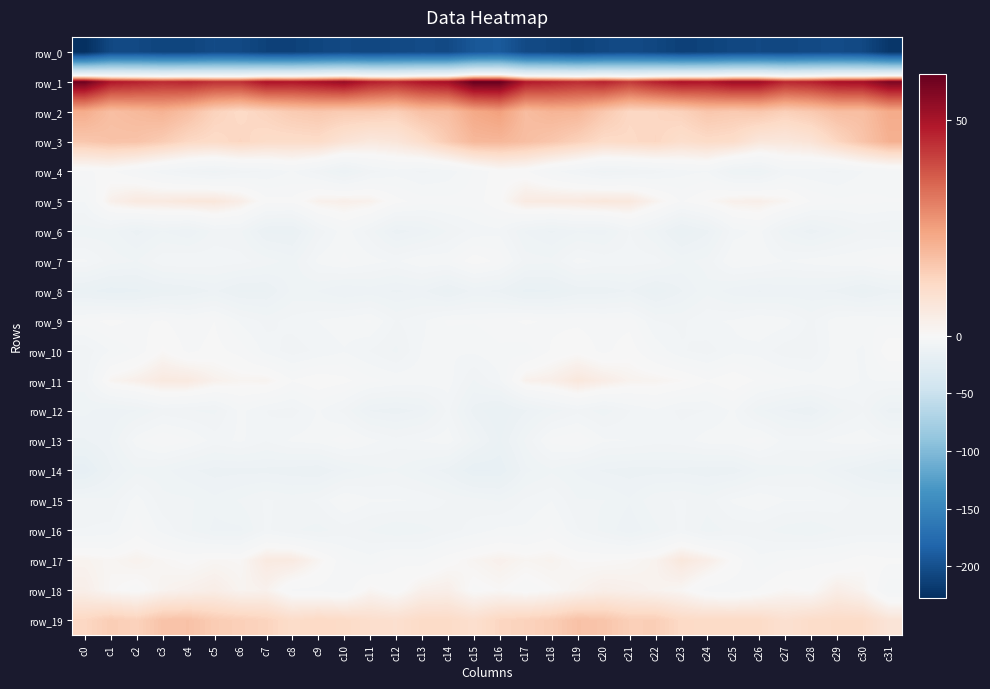

What is the difference between the maximum and minimum values in the row_3 series?

15.1